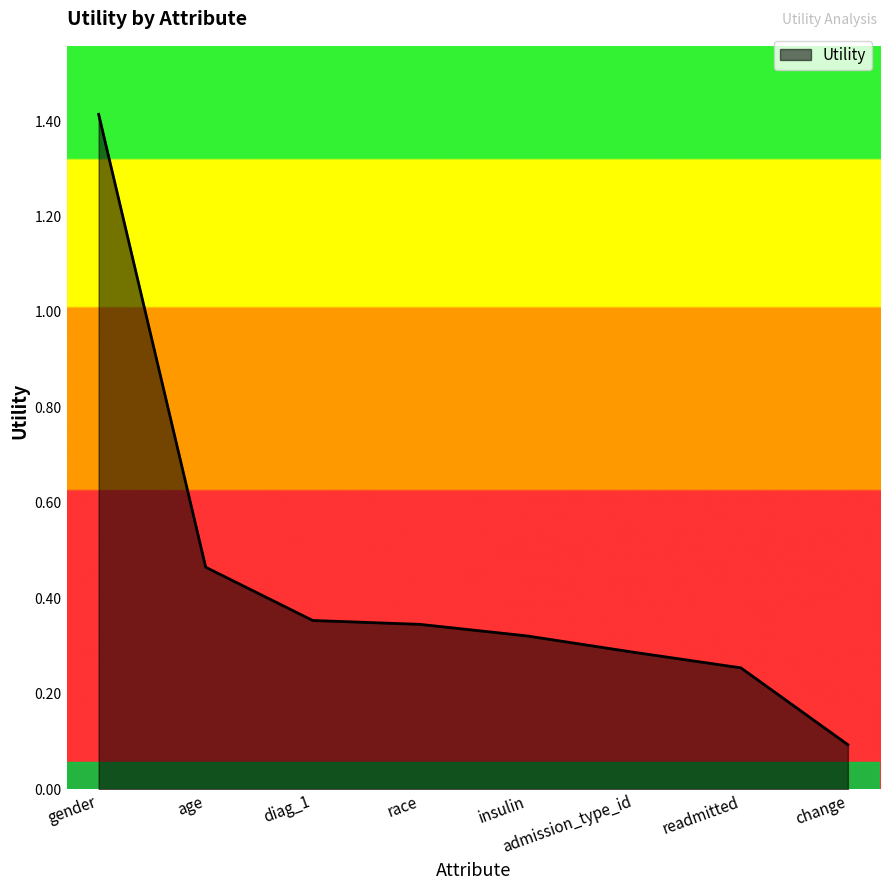

The chart shows a value of 0.3 at race. True or false?

True